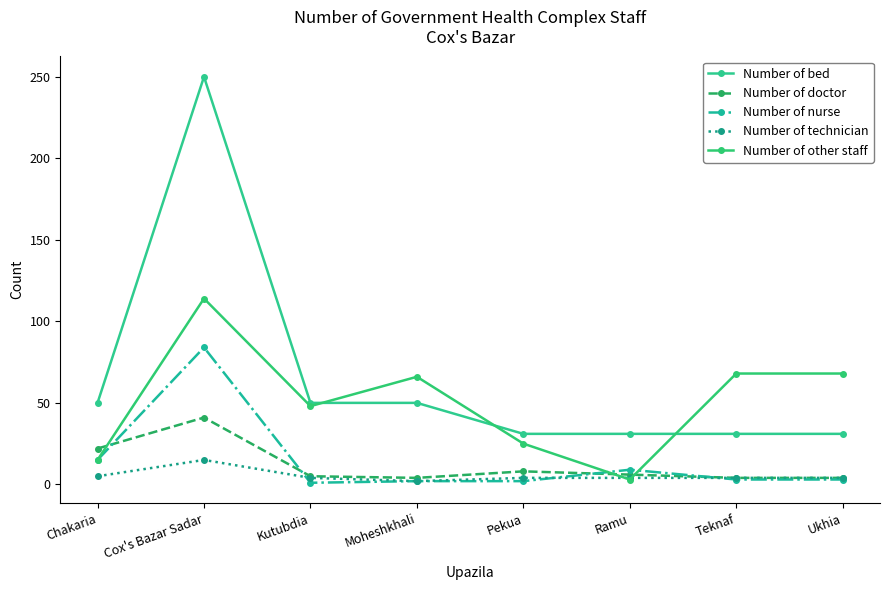

Where is the first local minimum for Number of other staff?

Kutubdia